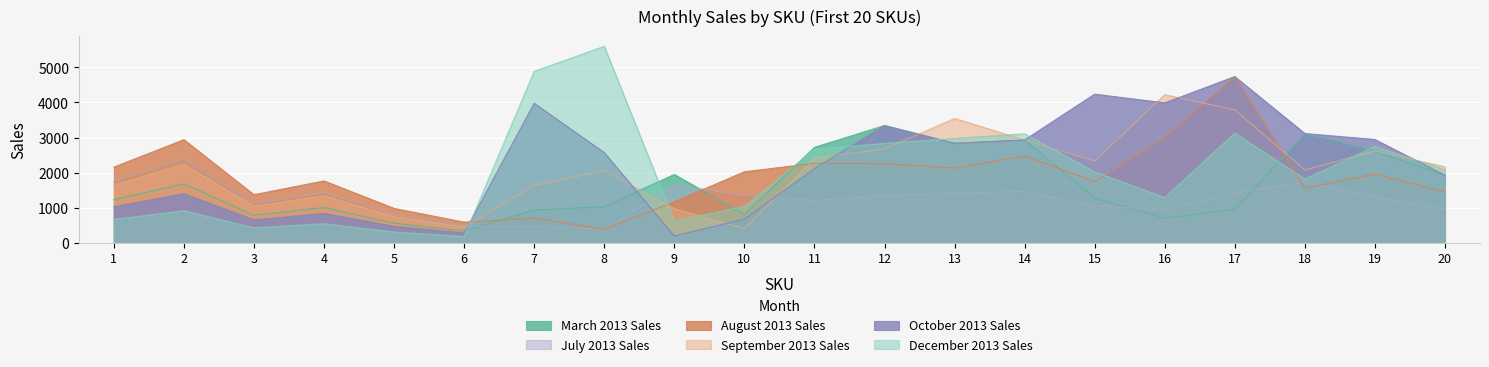

How many data points in August 2013 Sales are above 1963?

9